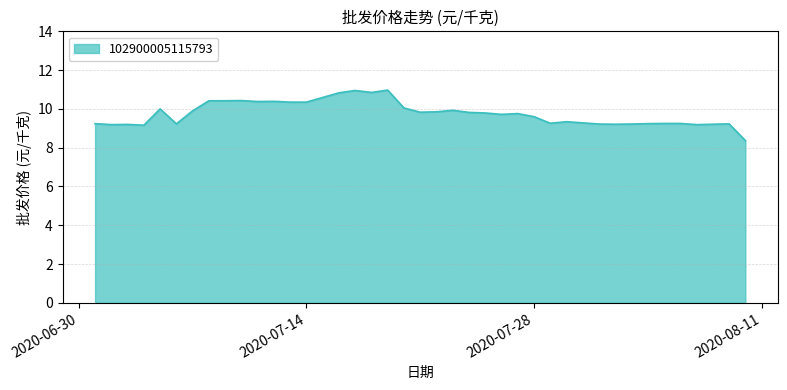

What is the greatest value displayed?

11.0